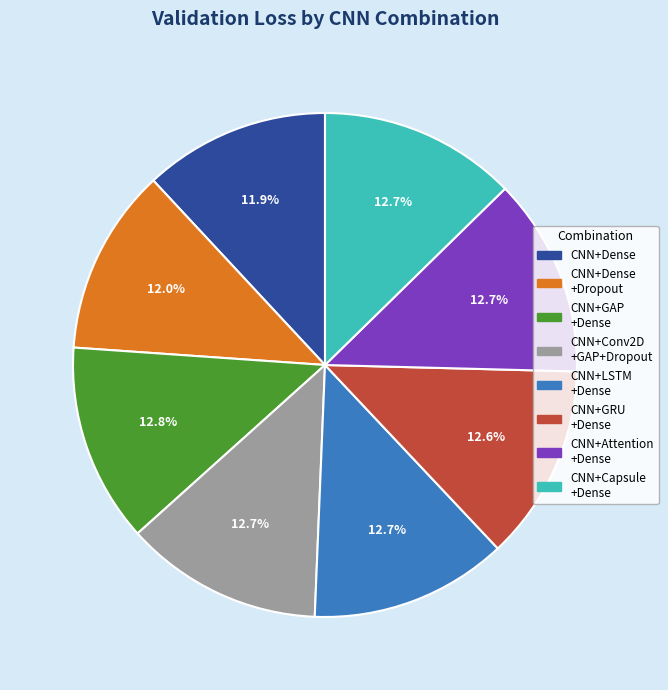

Is there a majority slice in this chart?

No